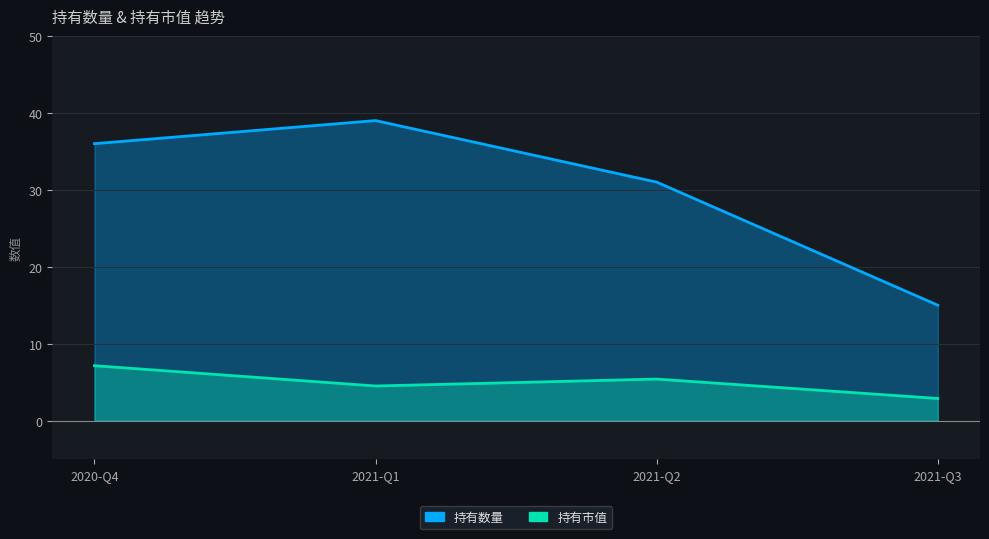

Reading right to left, transcribe all the data shown in this chart.

持有数量: 2021-Q3=15.0	2021-Q2=31.0	2021-Q1=39.0	2020-Q4=36.0
持有市值: 2021-Q3=2.9	2021-Q2=5.4	2021-Q1=4.5	2020-Q4=7.1